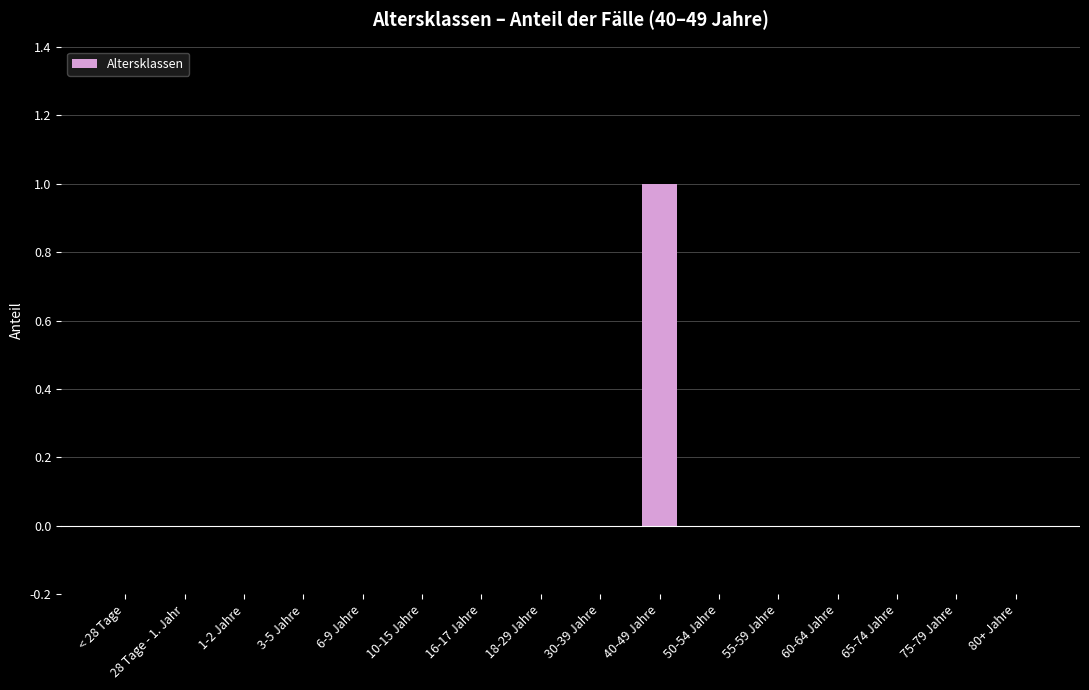

The value at 50-54 Jahre is 0. True or false?

True